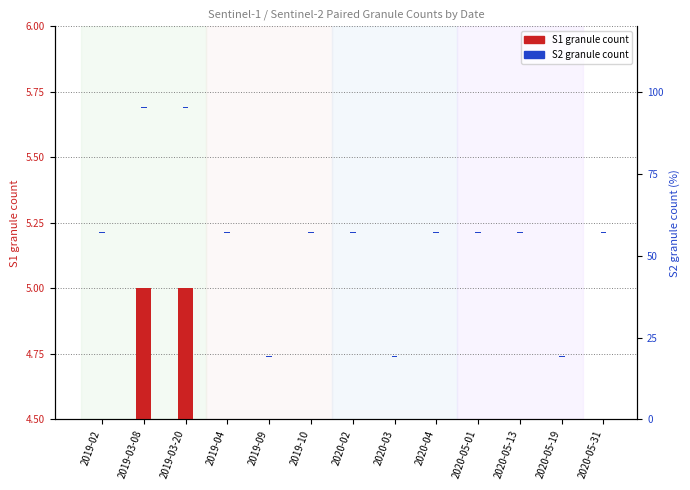

What value does the S2 granule count series have at 2019-03-20?

0.3